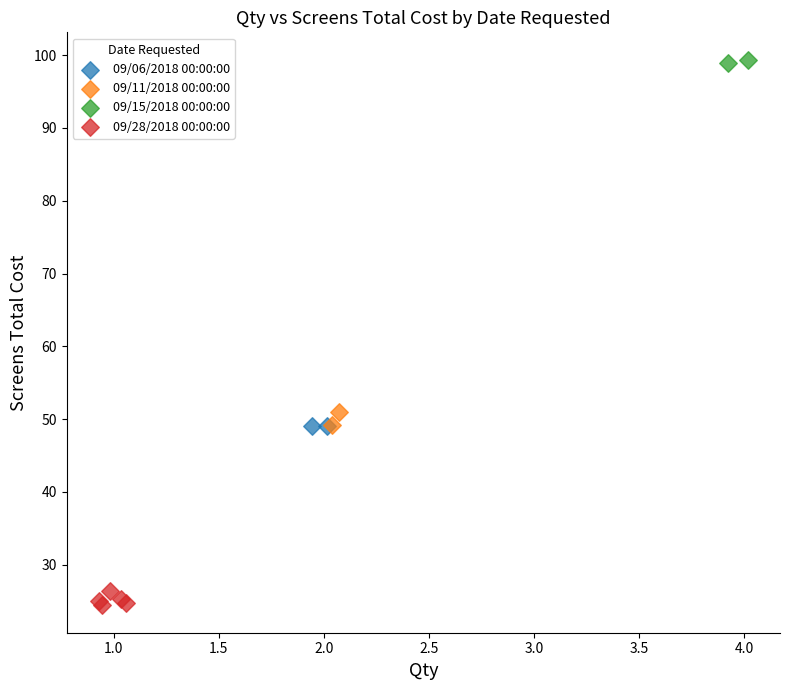

What are all the series names shown in the legend?

09/06/2018 00:00:00, 09/11/2018 00:00:00, 09/15/2018 00:00:00, 09/28/2018 00:00:00